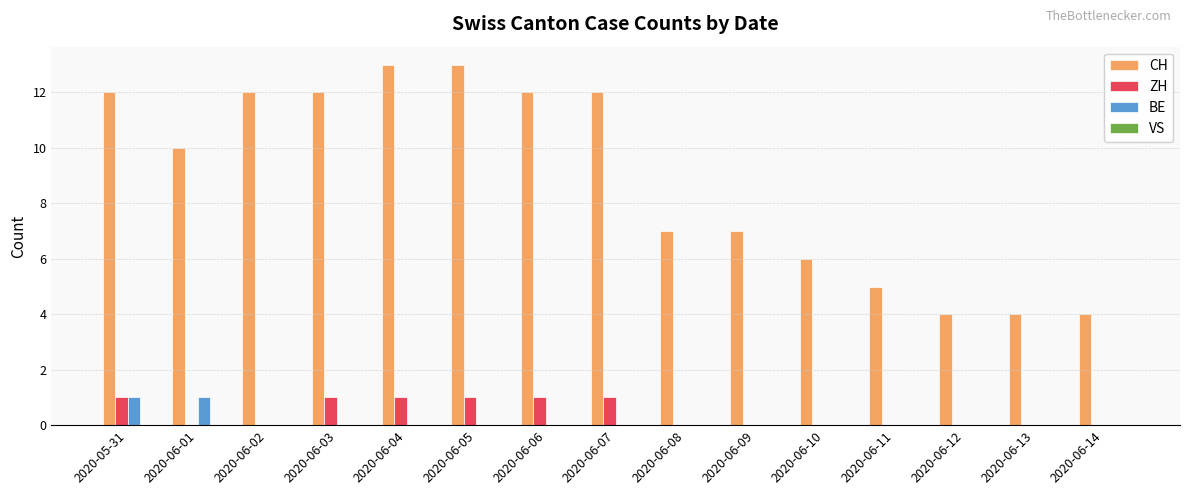

Which series changed the most between 2020-05-31 and 2020-06-14?

CH